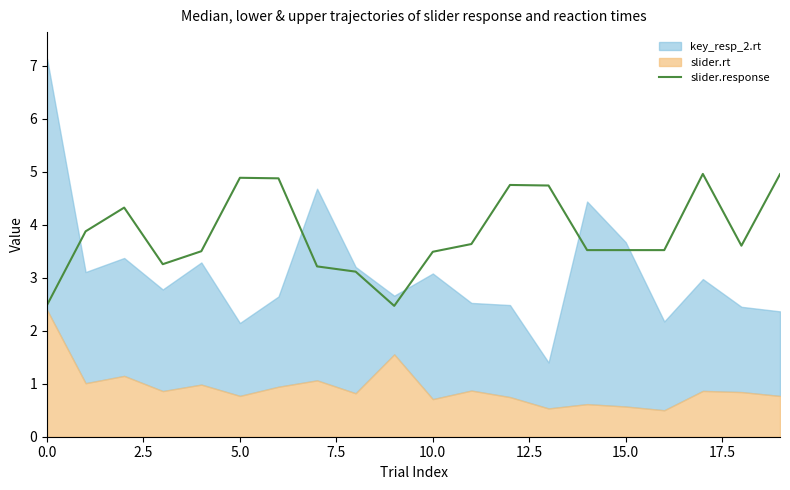

What value does the data have at 11?

3.6